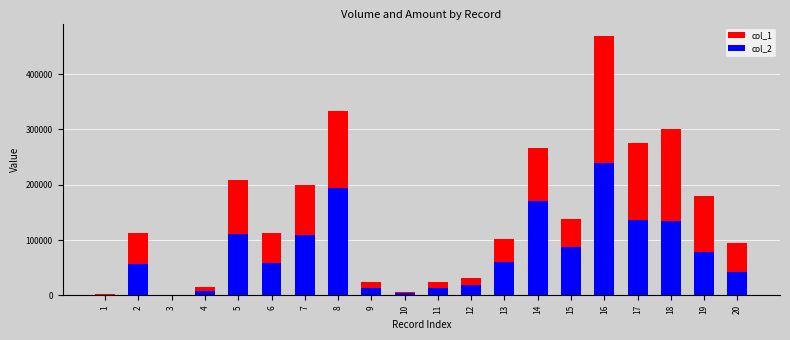

How many data points does each series have?

20